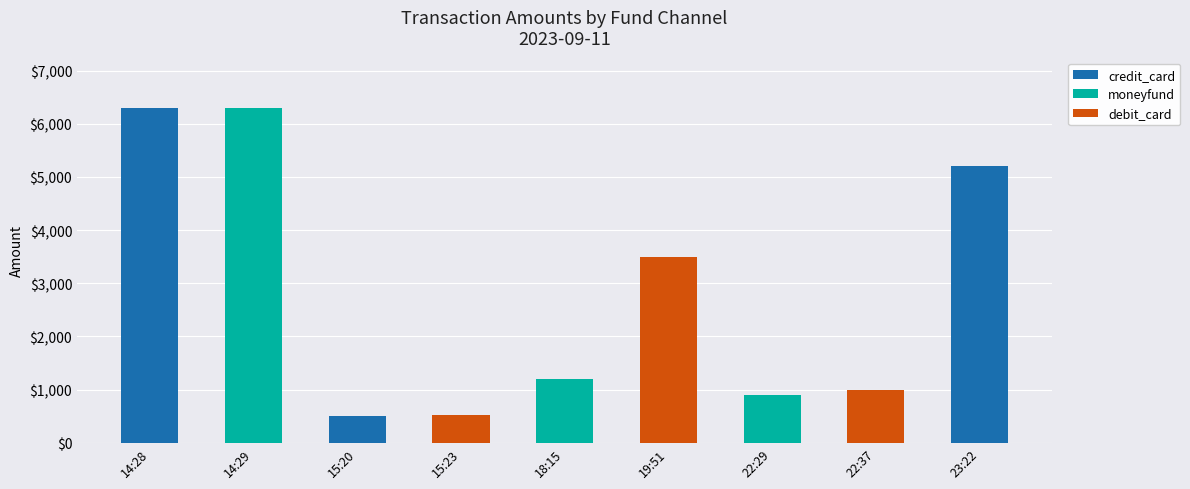

Reading left to right, list the values for the credit_card series.

14:28=6300	14:29=0	15:20=498	15:23=0	18:15=0	19:51=0	22:29=0	22:37=0	23:22=5200